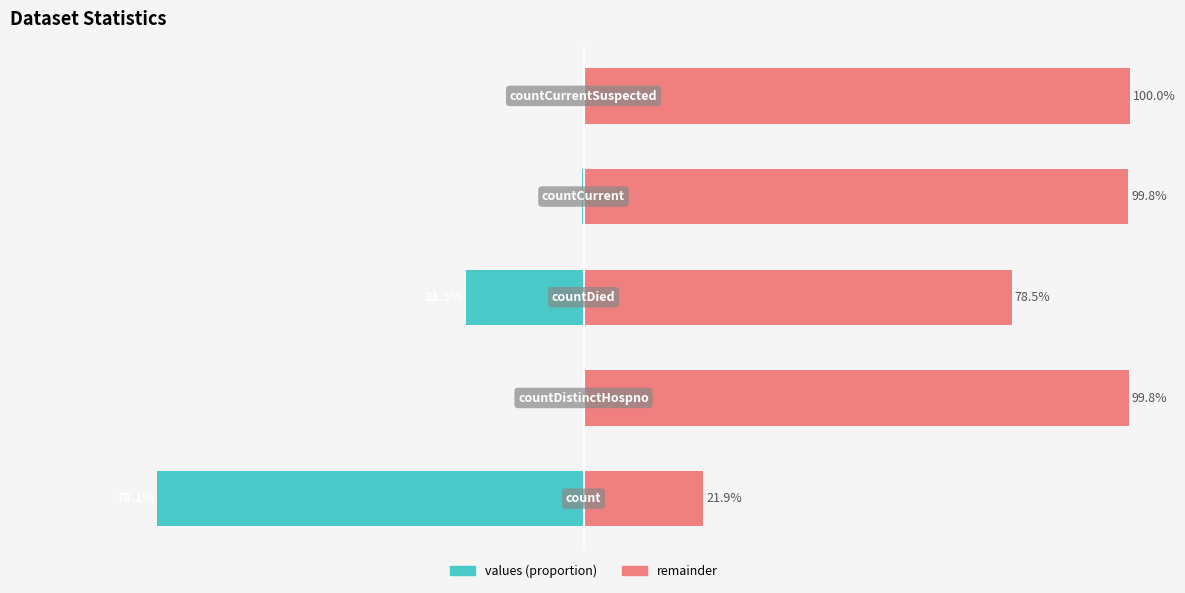

List the series in order of their overall mean, lowest first.

values, remainder